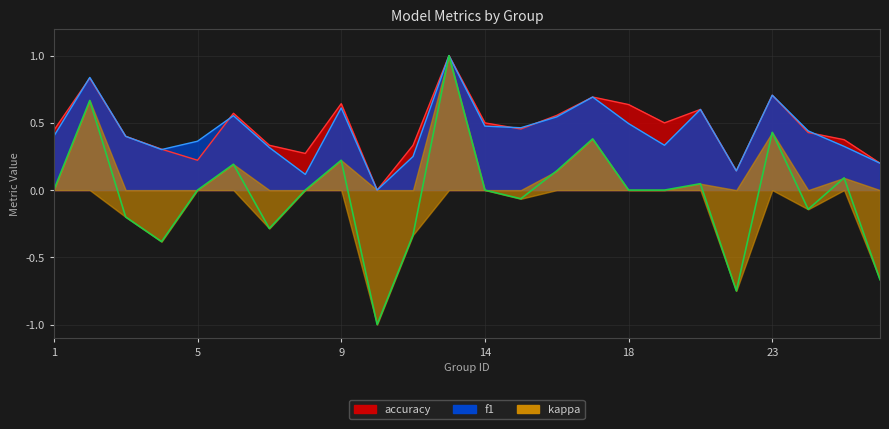

How many data points in kappa are above 0?

9